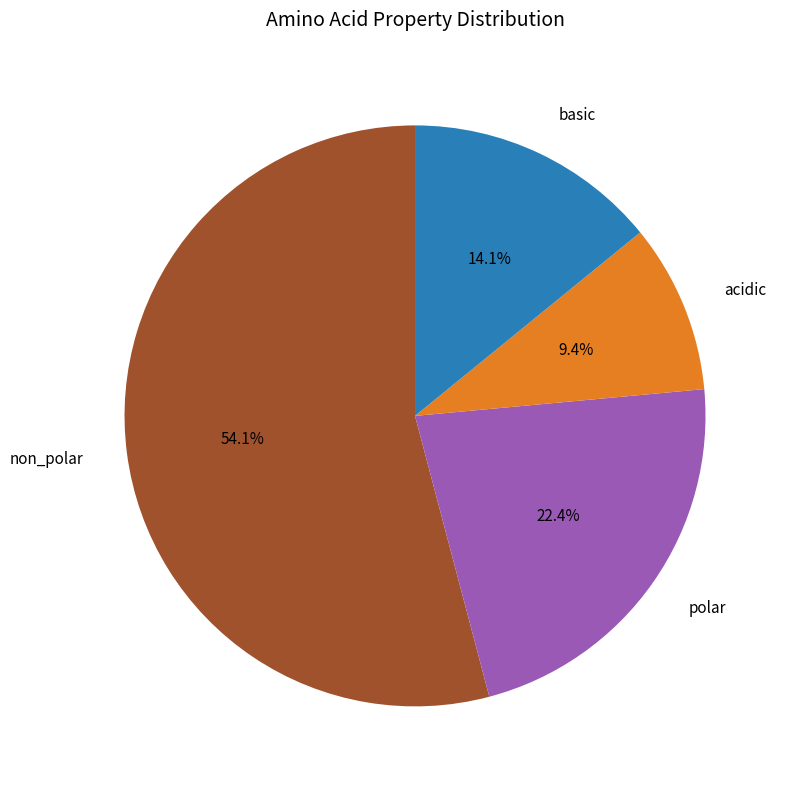

Between polar and acidic, which is larger?

polar